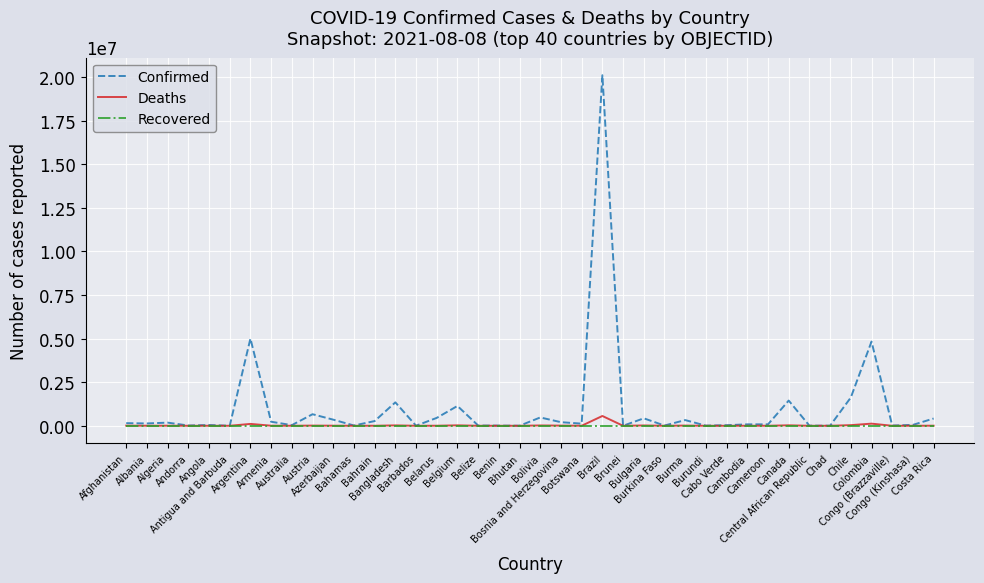

How many values in the Deaths series are below 1704?

20